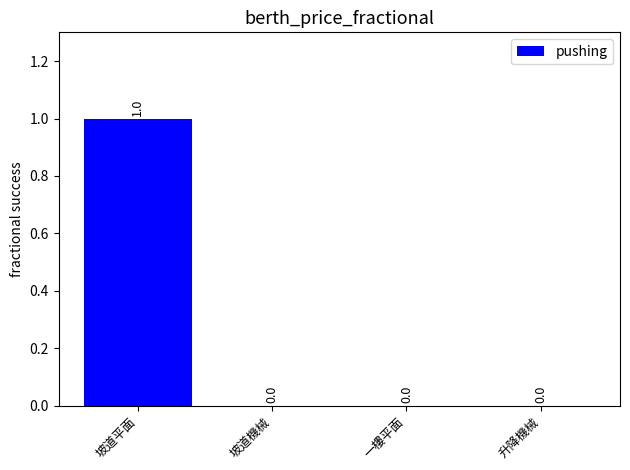

The value at 升降機械 is -1. True or false?

False